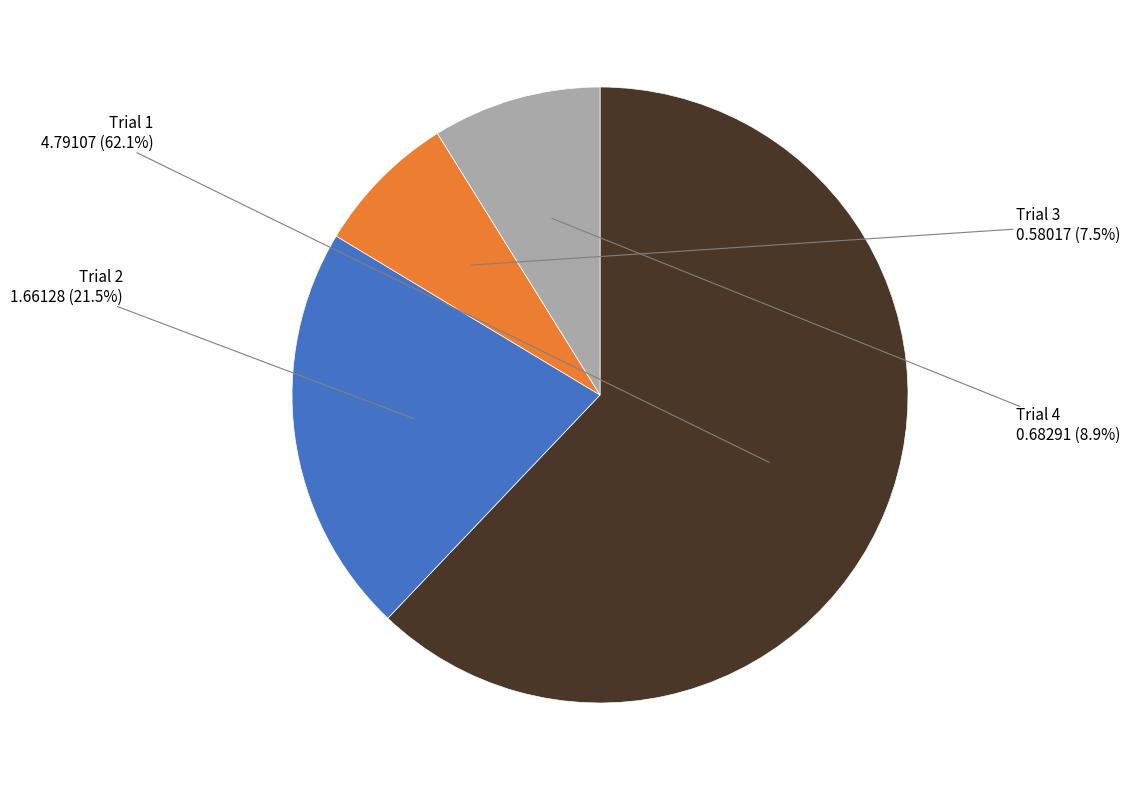

Does Trial 1 account for over 50% of the chart?

Yes